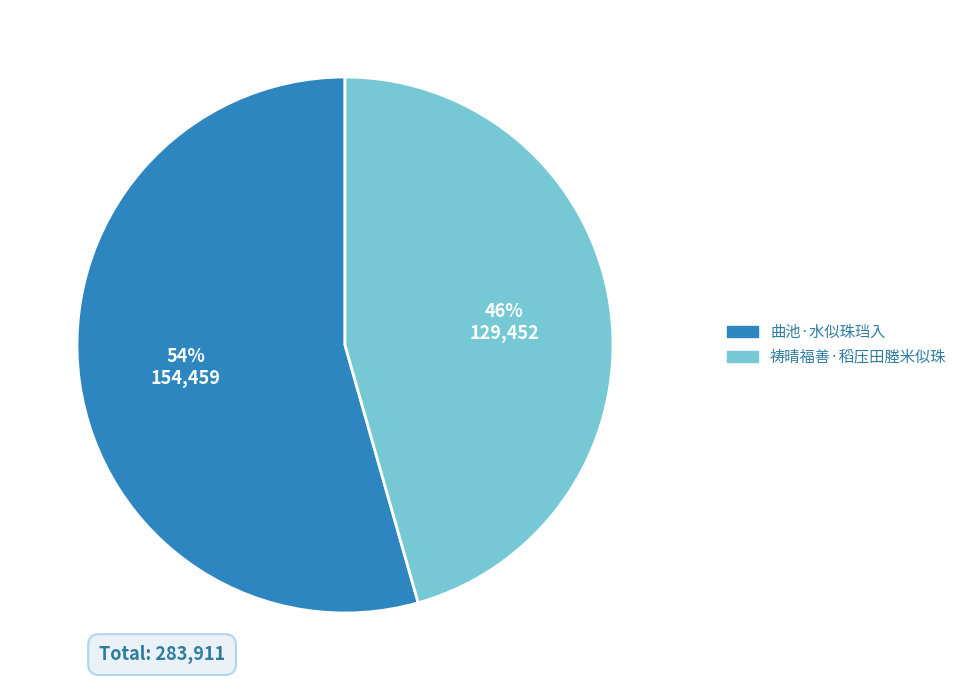

Does 祷晴福善·稻压田塍米似珠 account for over 50% of the chart?

No